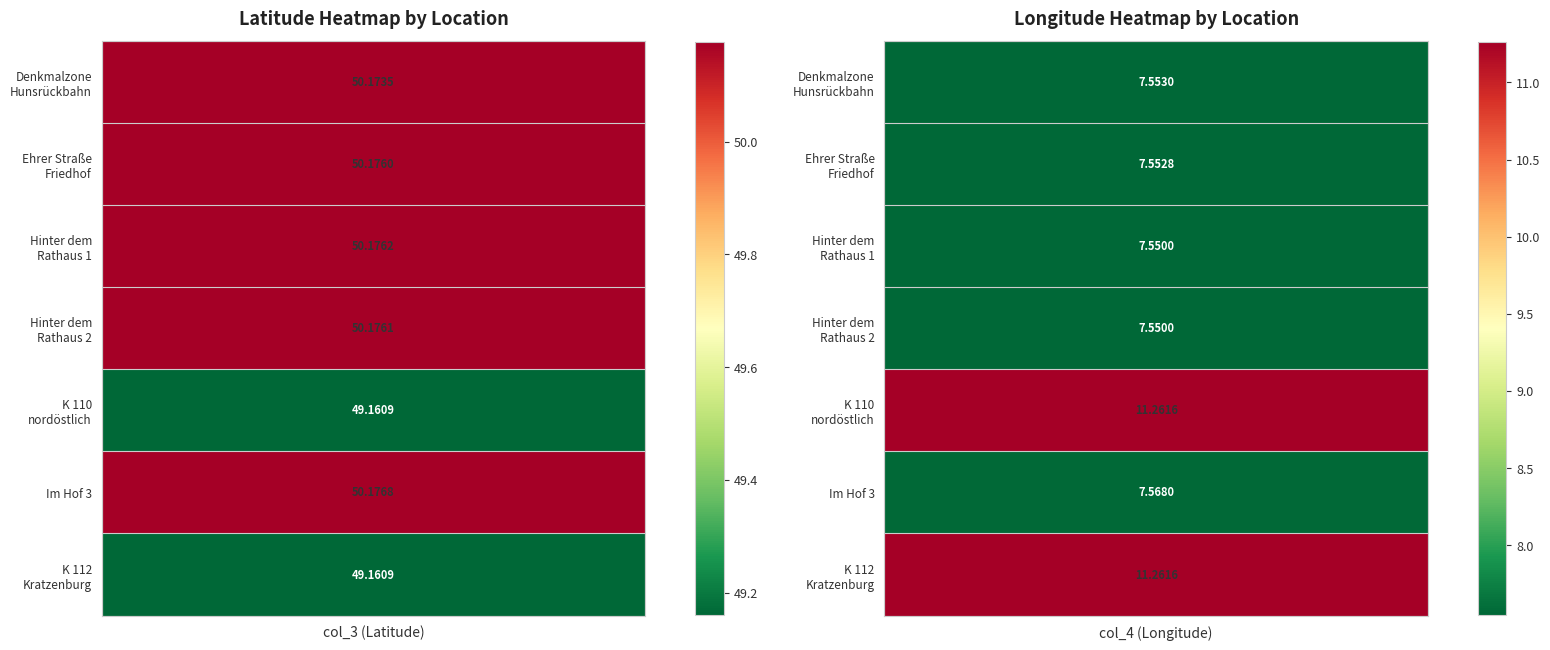

Which series has the largest range (max minus min)?

Hinter dem Rathaus 1